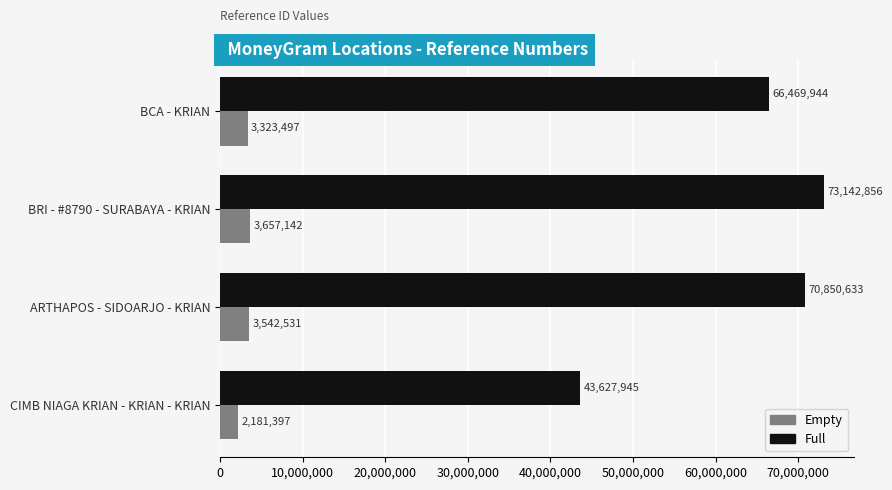

Rank the series by their maximum value, from lowest to highest.

Empty, Full